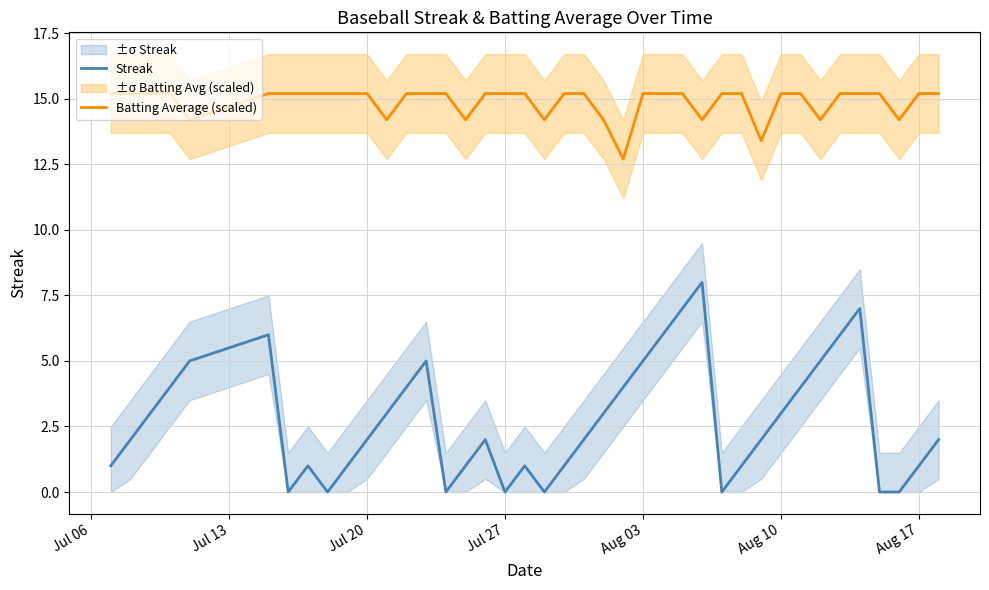

How many interior local peaks does the Streak series have?

7